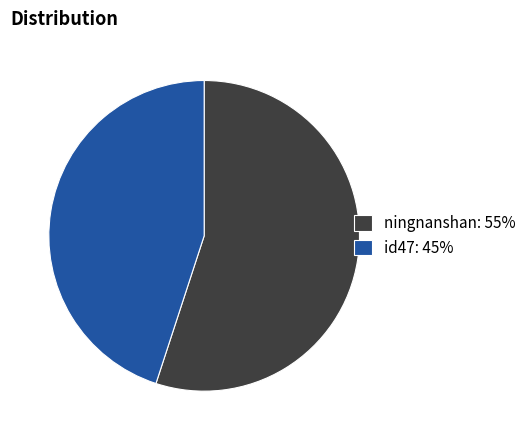

Which slice represents more than half of the pie?

ningnanshan